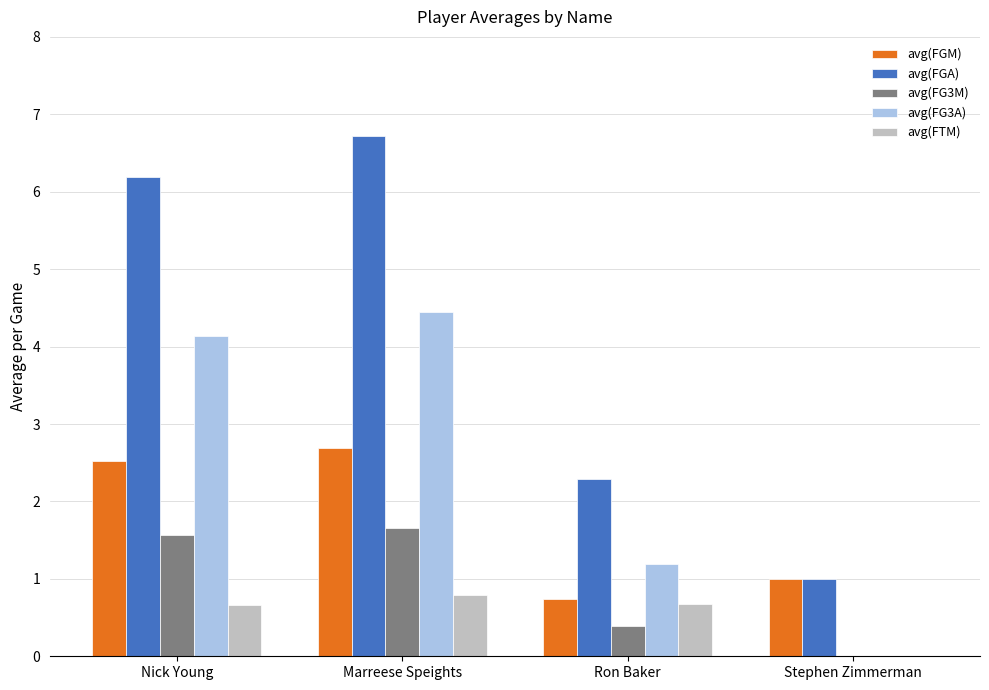

What is the sum of the avg(FG3M) values at Nick Young and Marreese Speights?

3.2